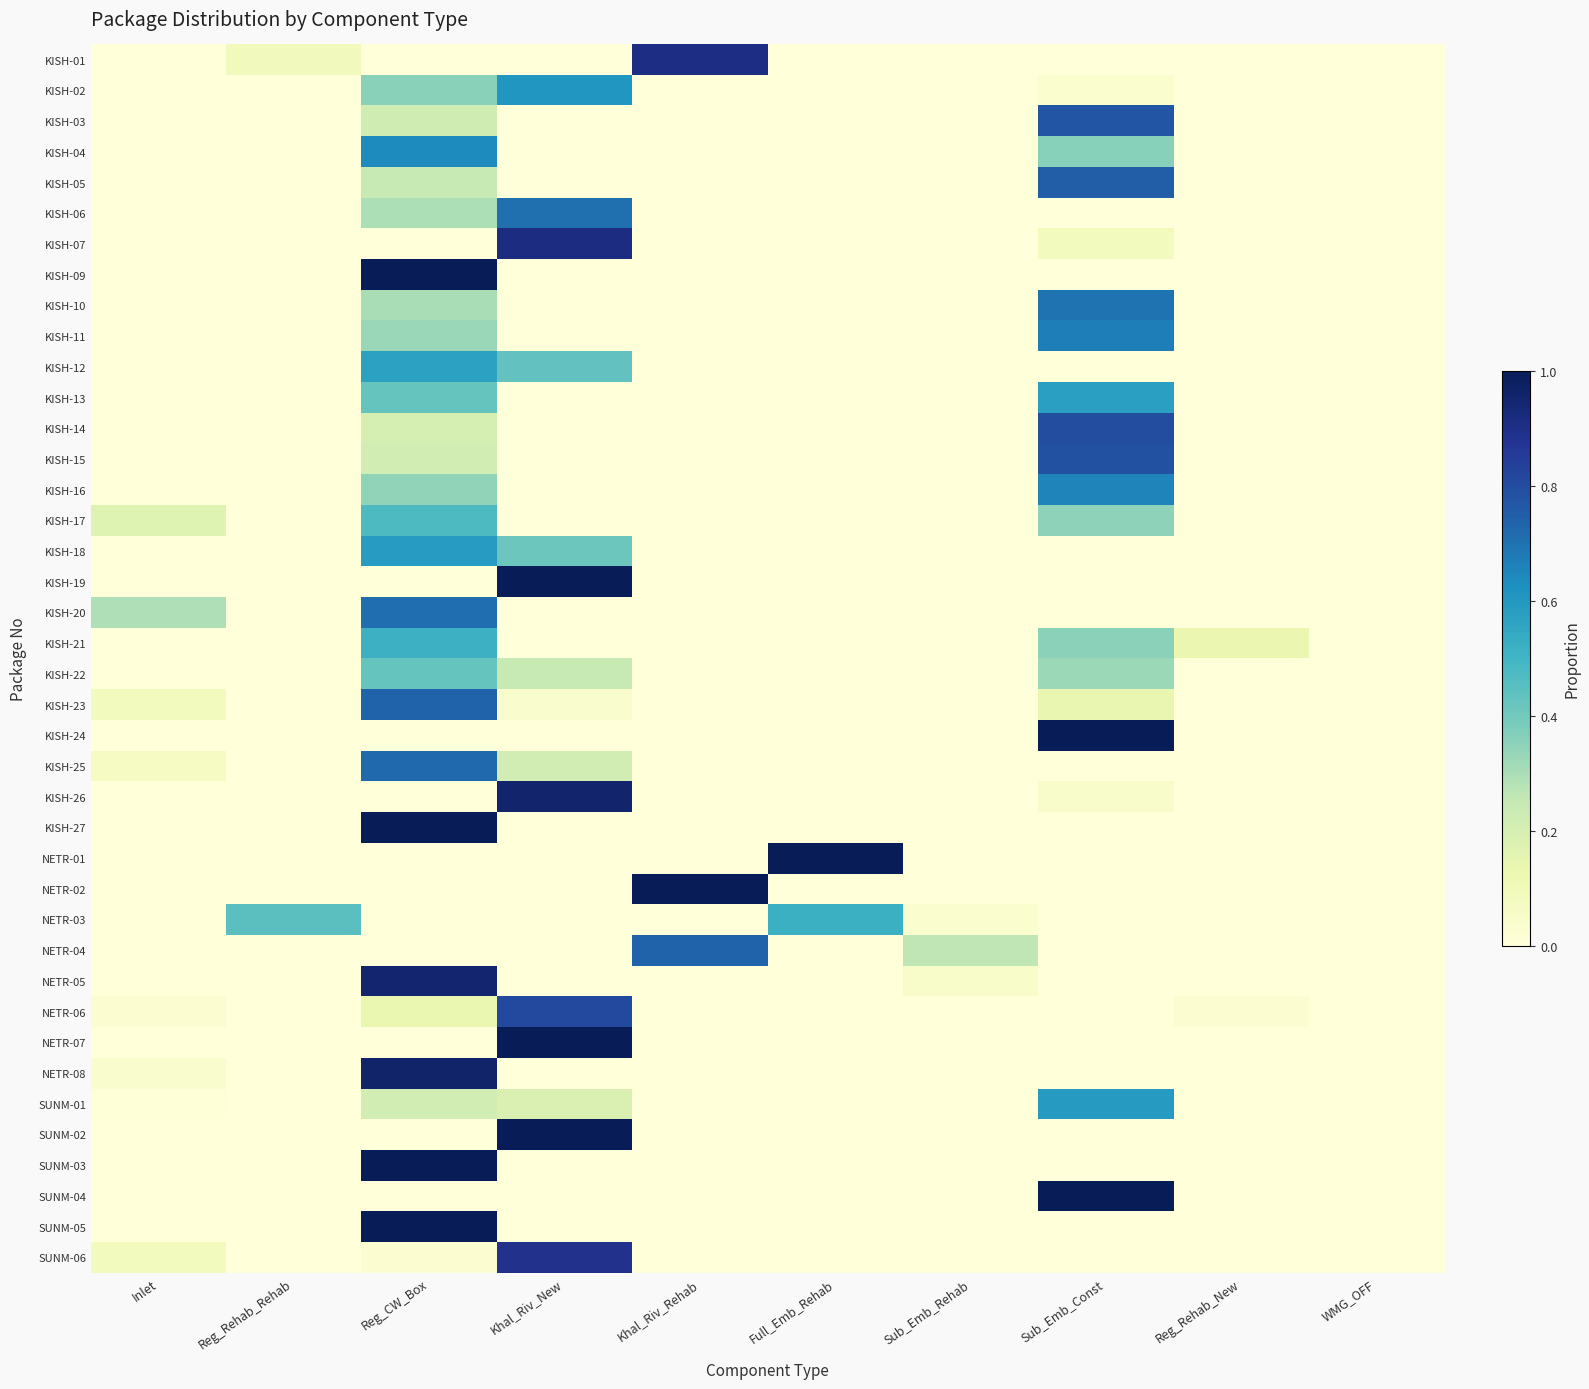

At Inlet, list the series in order from smallest to largest.

KISH-01, KISH-02, KISH-03, KISH-04, KISH-05, KISH-06, KISH-07, KISH-09, KISH-10, KISH-11, KISH-12, KISH-13, KISH-14, KISH-15, KISH-16, KISH-18, KISH-19, KISH-21, KISH-22, KISH-24, KISH-26, KISH-27, NETR-01, NETR-02, NETR-03, NETR-04, NETR-05, NETR-07, SUNM-02, SUNM-03, SUNM-04, SUNM-05, SUNM-01, NETR-06, NETR-08, KISH-25, KISH-23, SUNM-06, KISH-17, KISH-20